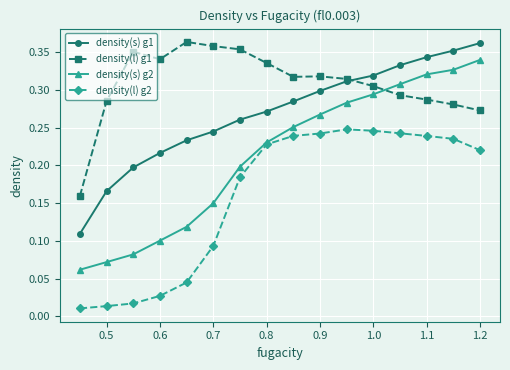

What are all the series names shown in the legend?

density(s) g1, density(l) g1, density(s) g2, density(l) g2